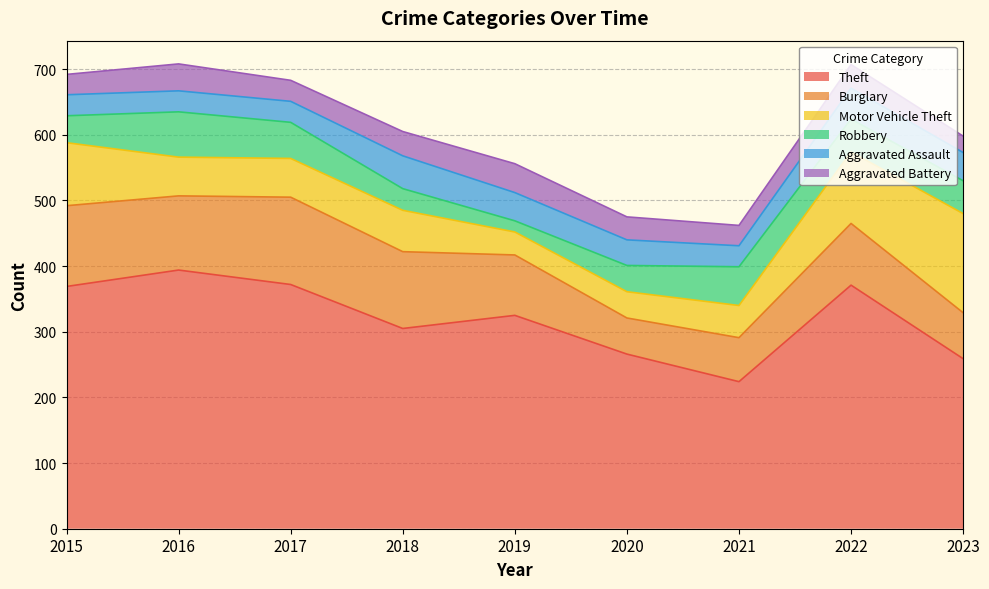

At which category does Burglary reach its first local valley?

2016